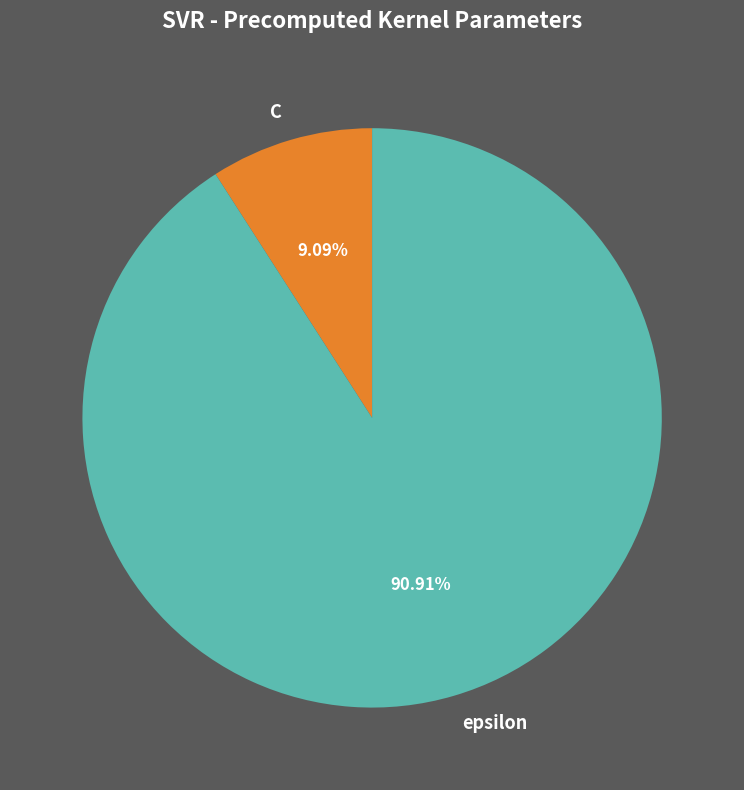

What percentage do epsilon and C together represent?

100.0%